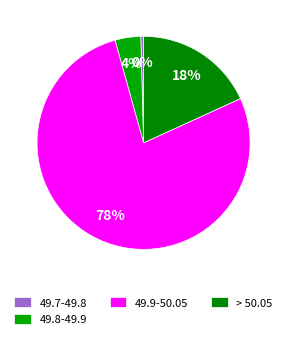

What is the largest slice in the pie chart?

49.9-50.05